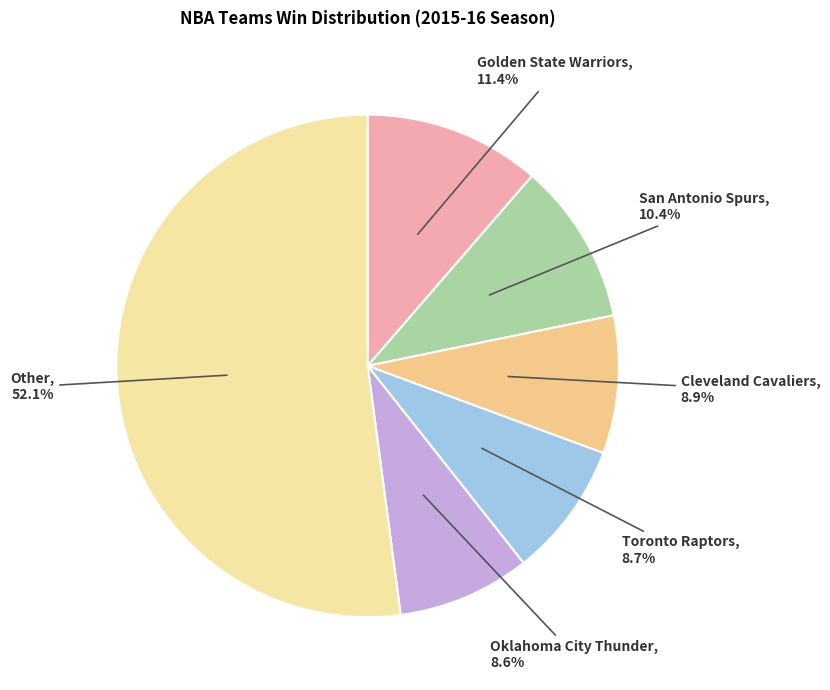

Which slice is the largest?

Other